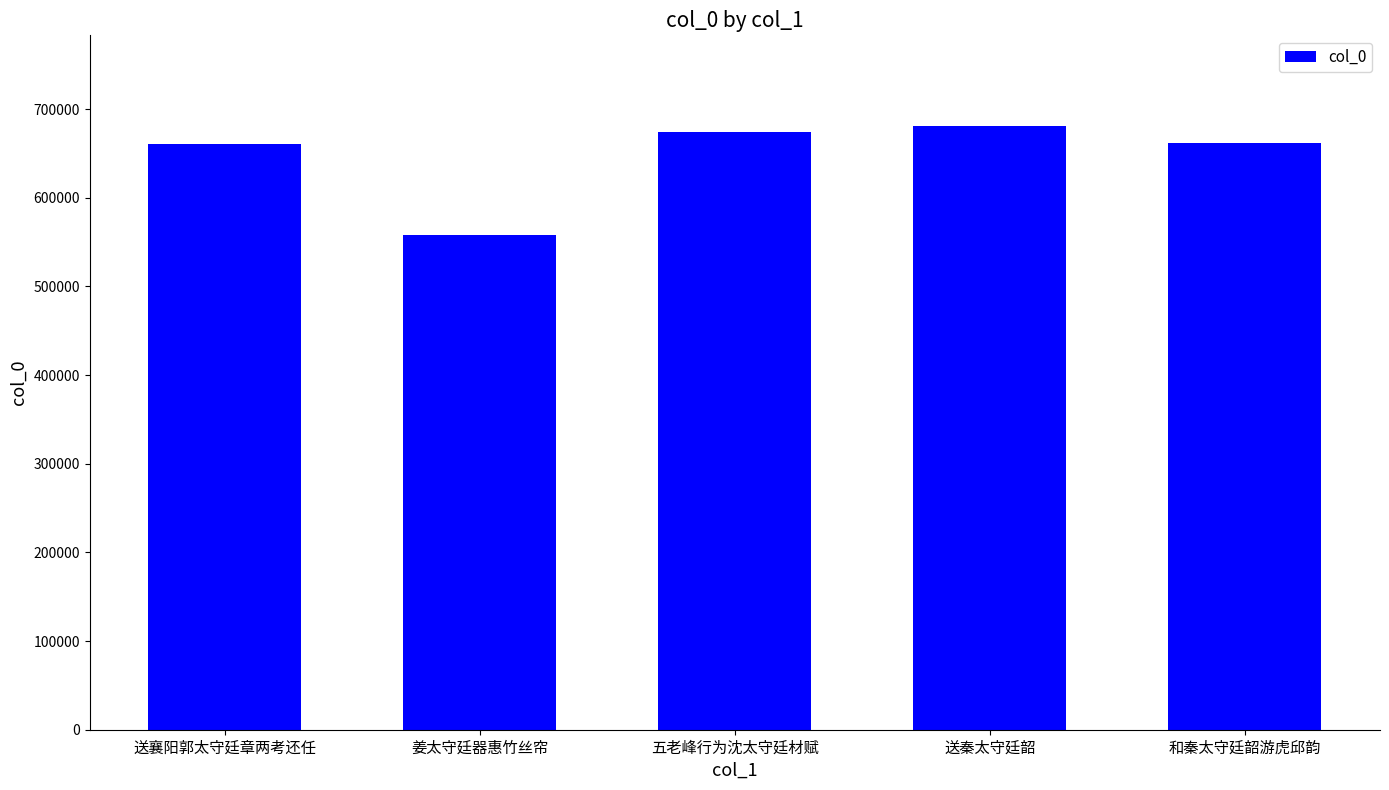

What is the change in value from 五老峰行为沈太守廷材赋 to 和秦太守廷韶游虎邱韵?

-13154